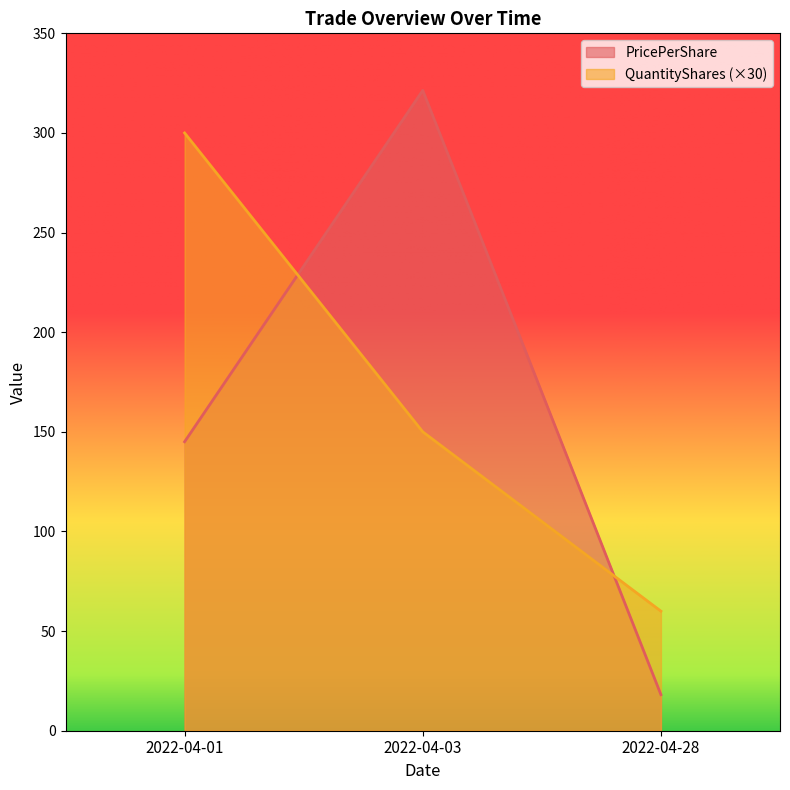

The QuantityShares series shows 60.0 at 2022-04-28. True or false?

True